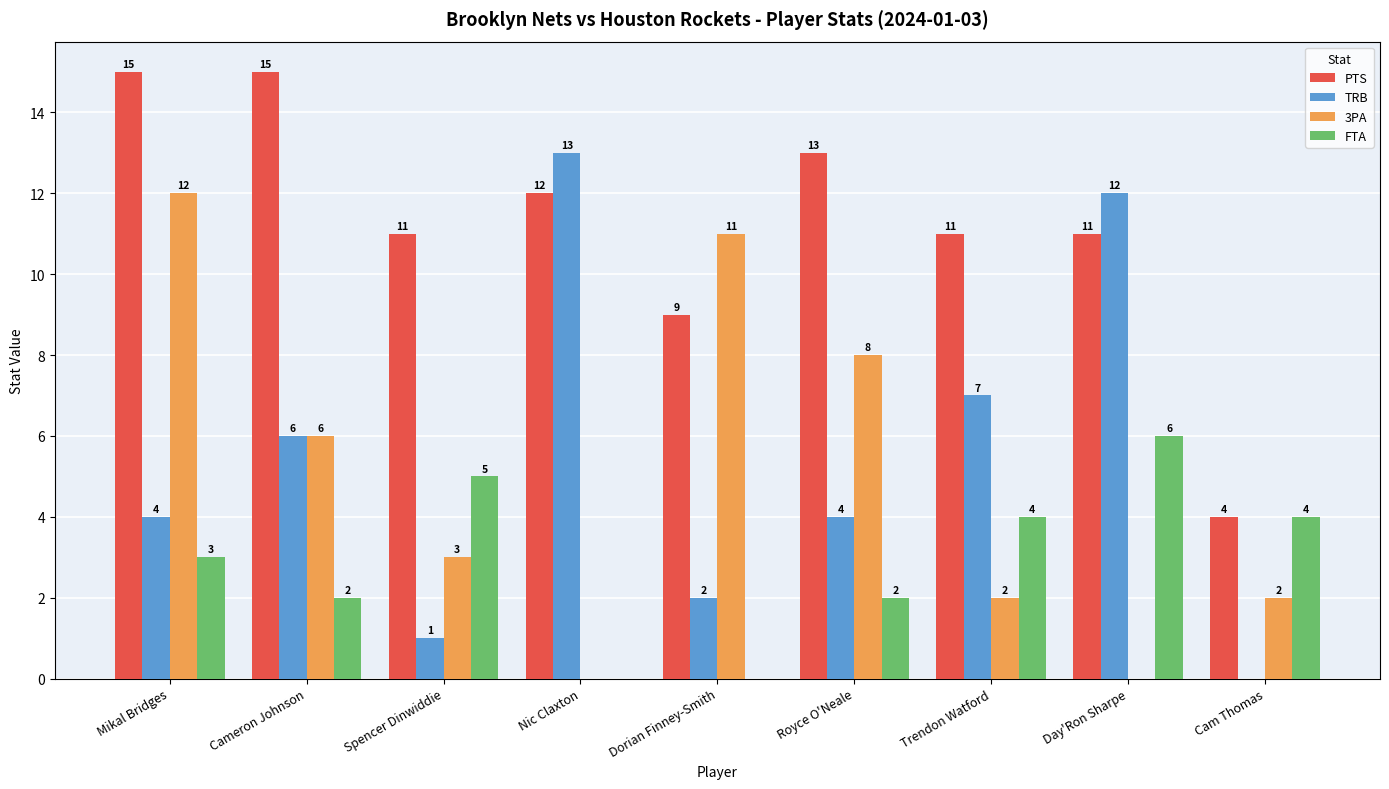

At which label is PTS closest to 9?

Dorian Finney-Smith